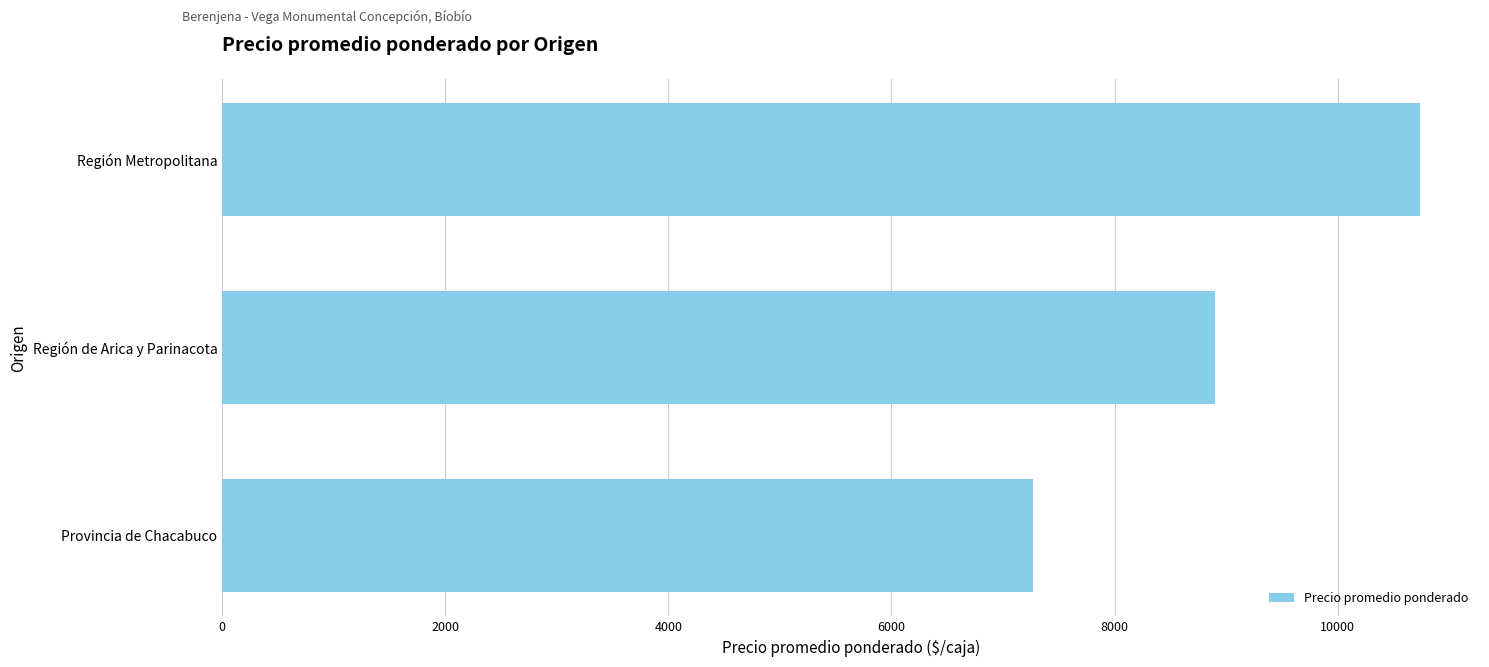

Reading bottom to top, list all the values displayed in this chart.

Provincia de Chacabuco=7273.0	Región de Arica y Parinacota=8897.0	Región Metropolitana=10739.0